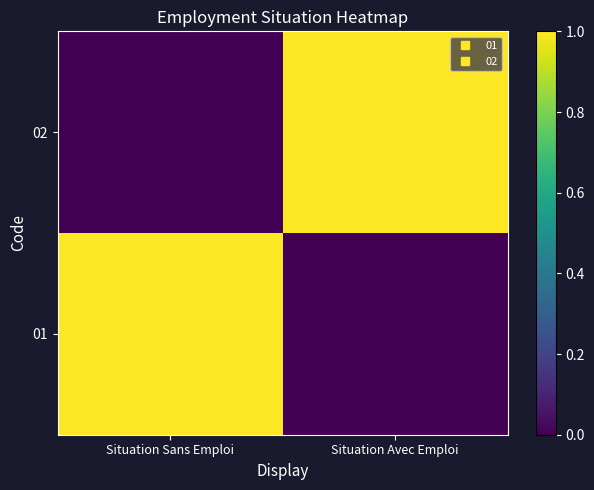

Which label corresponds to the smallest value in the chart?

Situation Avec Emploi